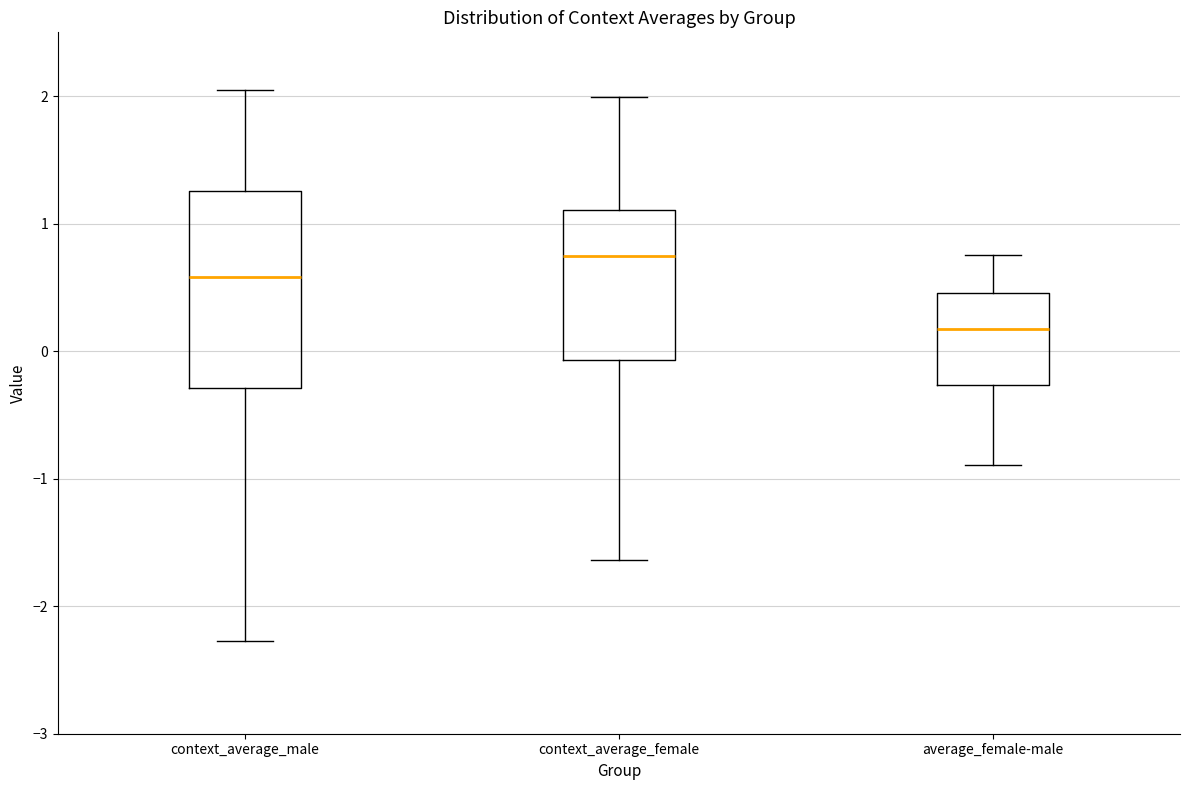

Which box's median line is the lowest?

average_female-male